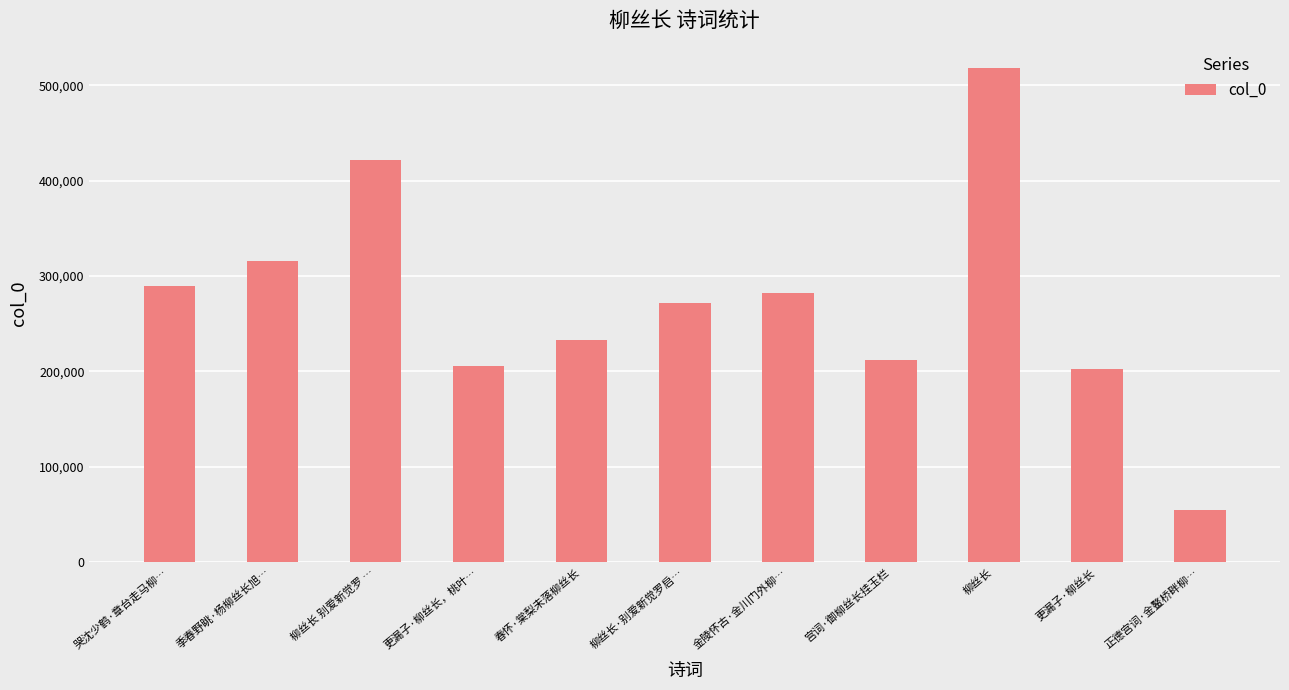

What is the approximate value at 更漏子·柳丝长，桃叶…, to the nearest 50?

205700